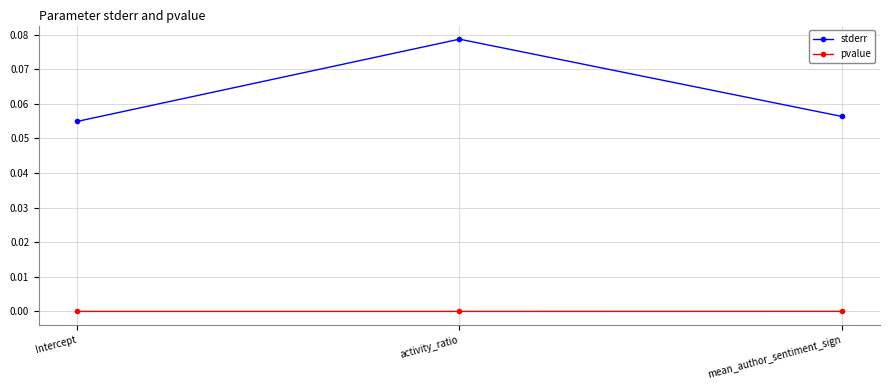

Is the value of stderr at Intercept greater than the value of pvalue at Intercept?

Yes